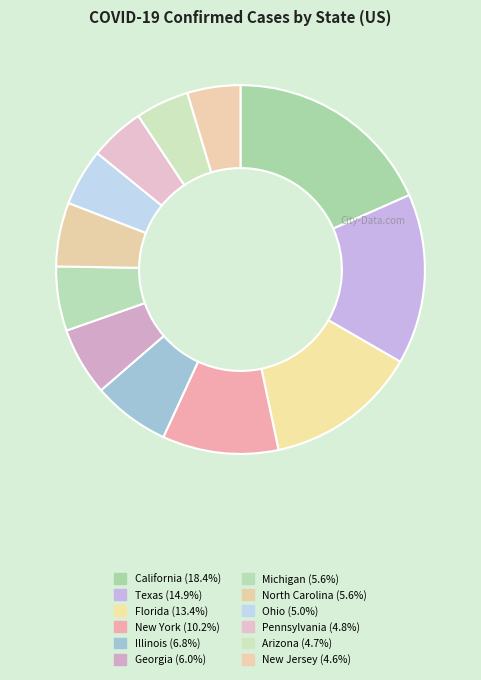

How many slices are in this pie chart?

12